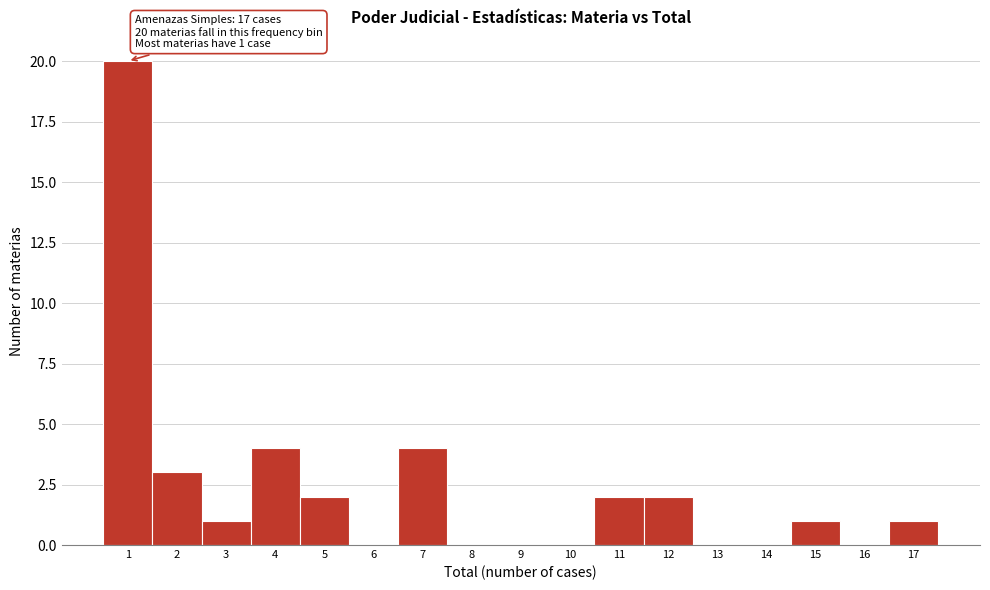

Over which range of the x-axis is the bar tallest?

0.5 to 1.5